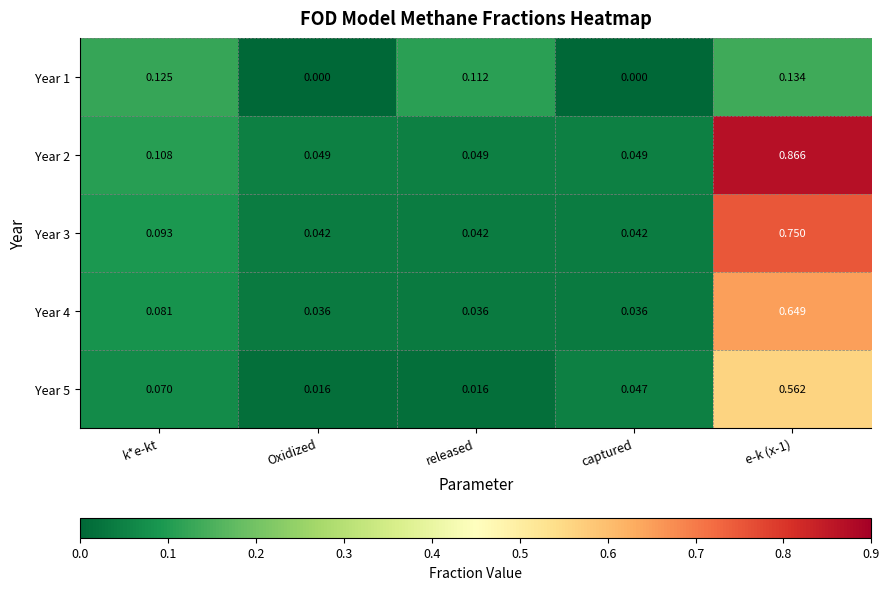

Is the value of Year 1 at released greater than the value of Year 5 at e-k (x-1)?

No